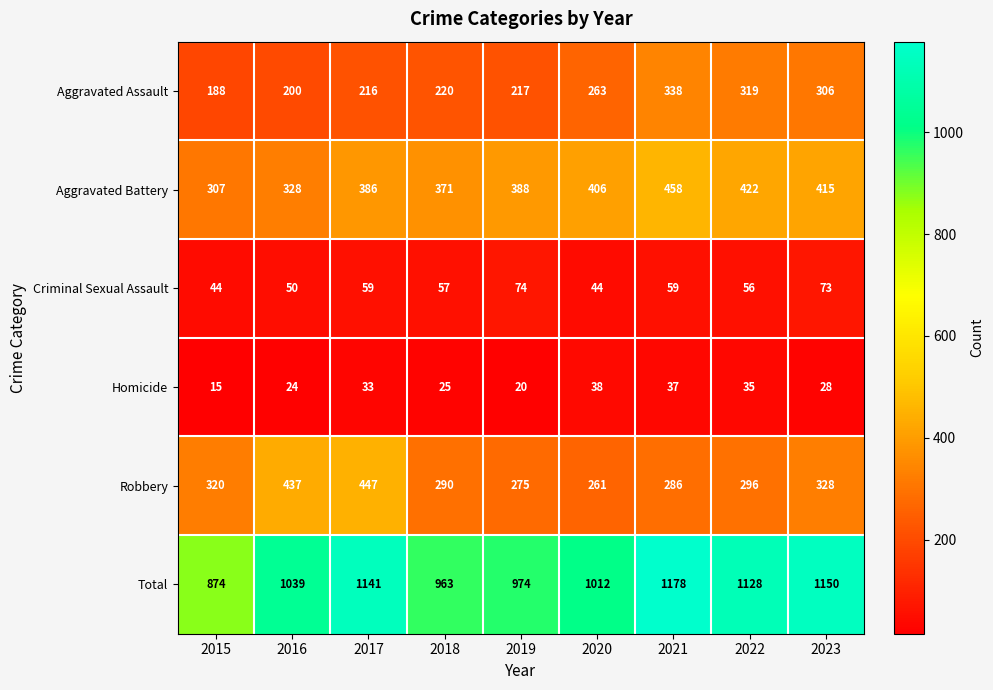

What is the smallest value displayed?

15